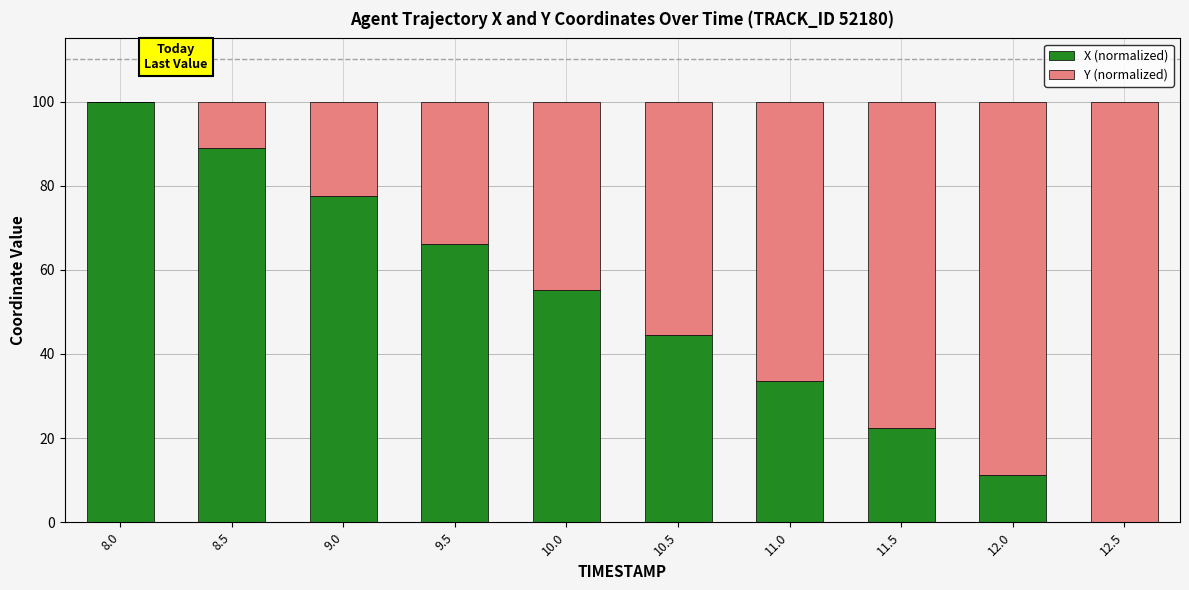

How many positive values does the X (normalized) series have?

9